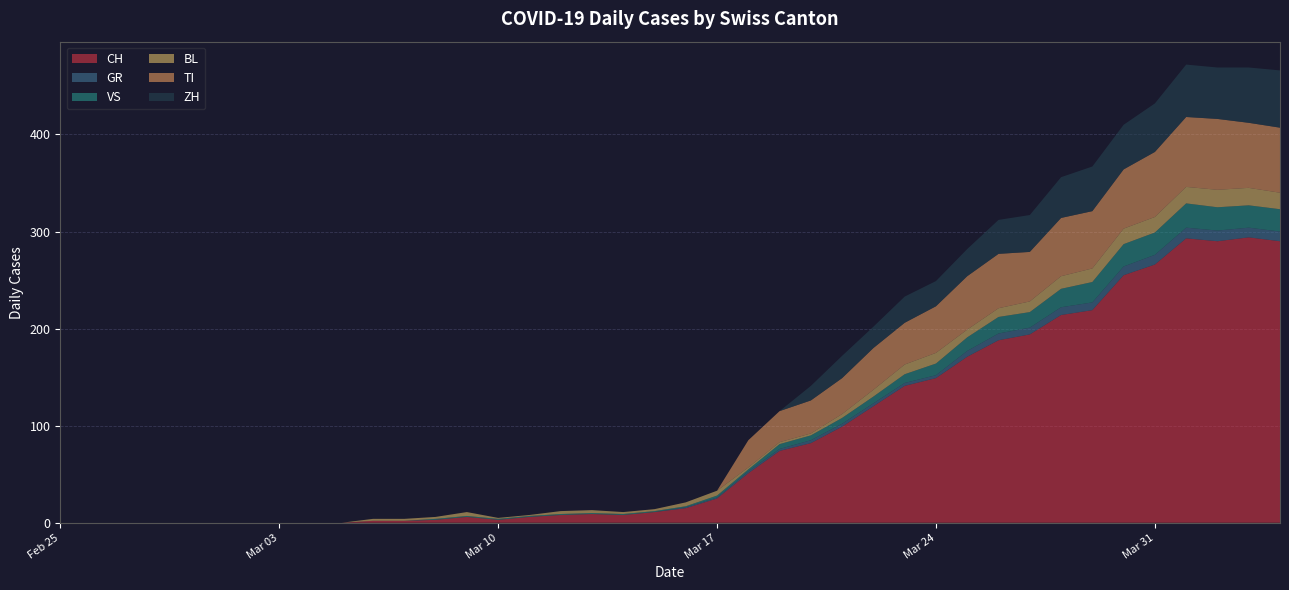

Reading left to right, list all the values displayed in this chart.

CH: 0	0	0	0	0	0	0	0	0	0	2	2	3	6	3	6	8	9	8	11	15	25	51	74	82	99	120	141	149	171	188	194	214	219	255	266	293	290	294	290
GR: 0	0	0	0	0	0	0	0	0	0	0	0	0	0	0	0	0	0	0	0	1	1	2	2	3	3	3	3	3	6	7	7	8	8	9	10	11	11	10	10
VS: 0	0	0	0	0	0	0	0	0	0	0	0	1	1	1	1	1	1	1	1	1	2	2	5	5	6	7	9	12	14	17	16	19	21	23	23	25	24	23	23
BL: 0	0	0	0	0	0	0	0	0	0	2	2	2	4	1	1	3	3	2	2	4	5	2	2	2	4	7	10	11	8	9	11	13	14	16	16	17	18	18	17
TI: 0	0	0	0	0	0	0	0	0	0	0	0	0	0	0	0	0	0	0	0	0	0	28	32	34	37	43	43	48	55	56	51	60	59	61	67	72	73	67	67
ZH: 0	0	0	0	0	0	0	0	0	0	0	0	0	0	0	0	0	0	0	0	0	0	0	0	15	23	22	27	26	28	35	38	42	46	46	50	54	53	57	59